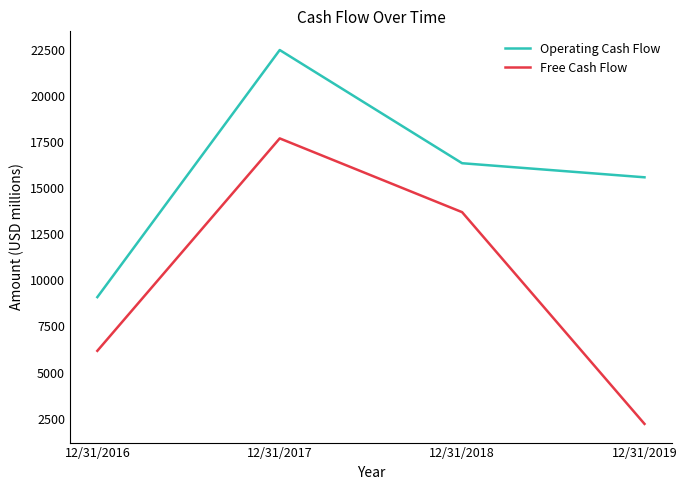

In Free Cash Flow, how many points are higher than both neighbors (excluding endpoints)?

1